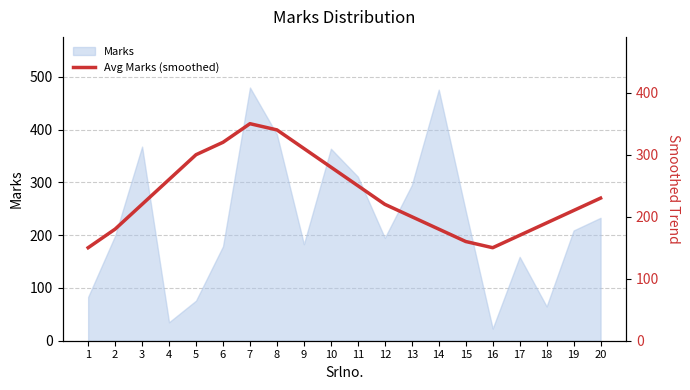

How many interior local valleys (lower than both neighbors) does the data have?

1